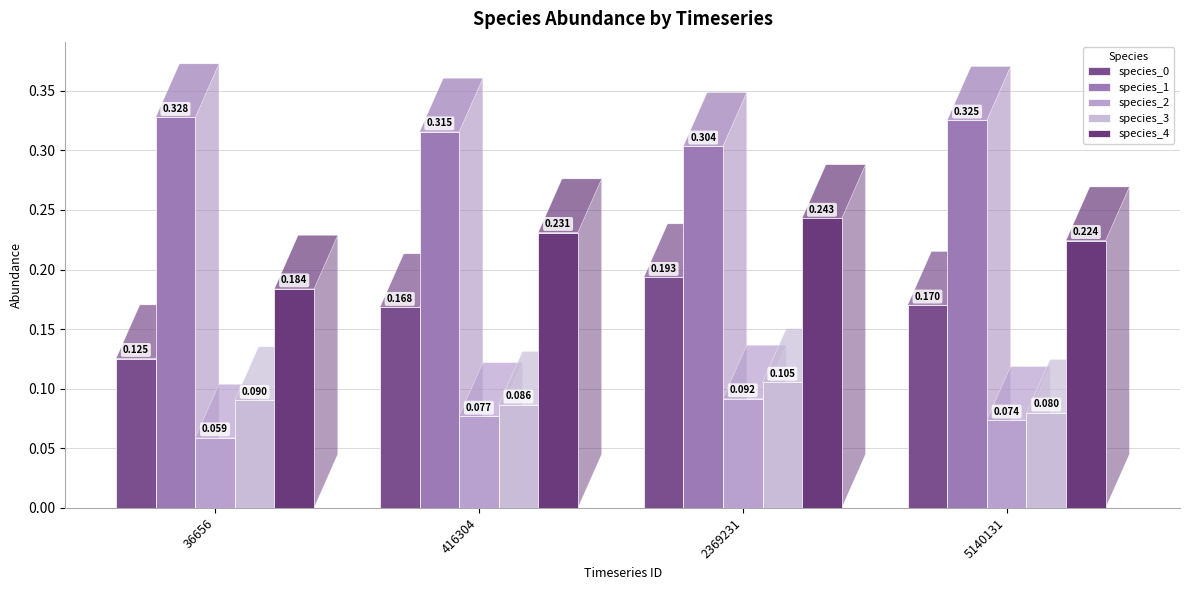

Which series has the largest total across all categories?

species_1